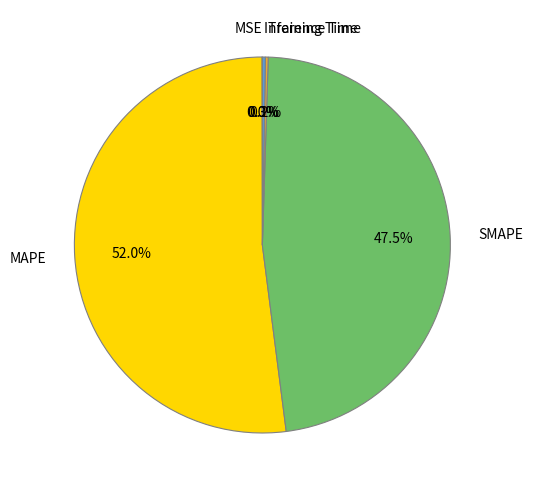

Which slice is the largest?

MAPE